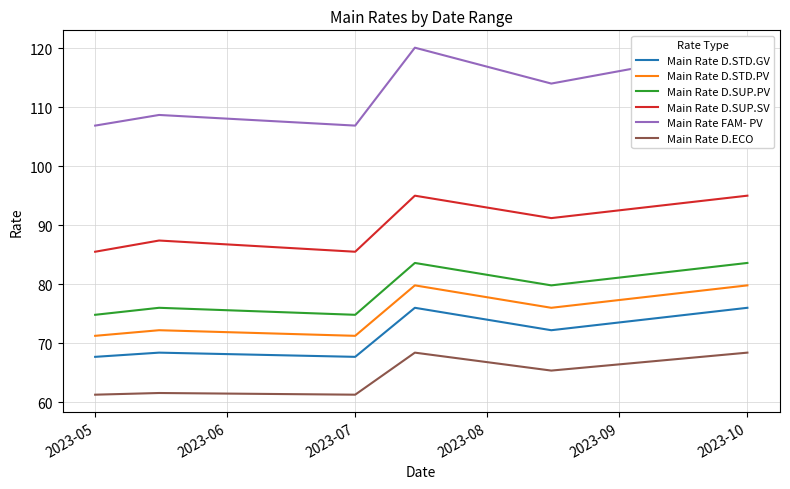

What is the value of the Main Rate D.STD.GV point at the 3rd from the left?

67.7